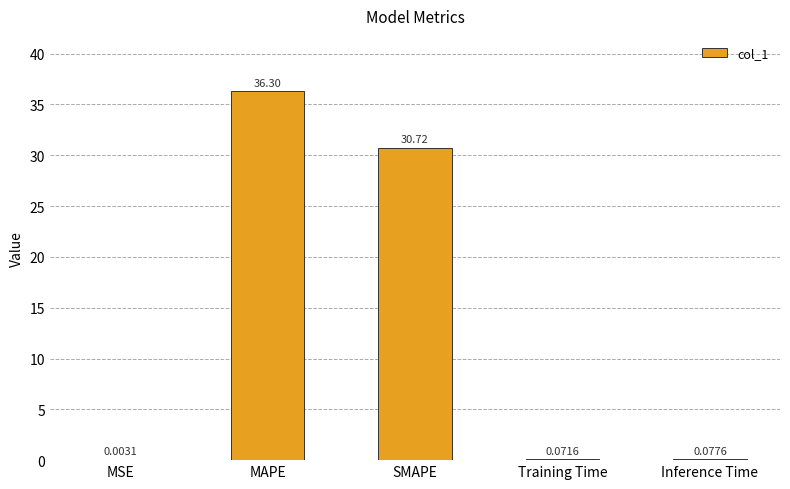

Between Training Time and MSE, which is larger?

Training Time